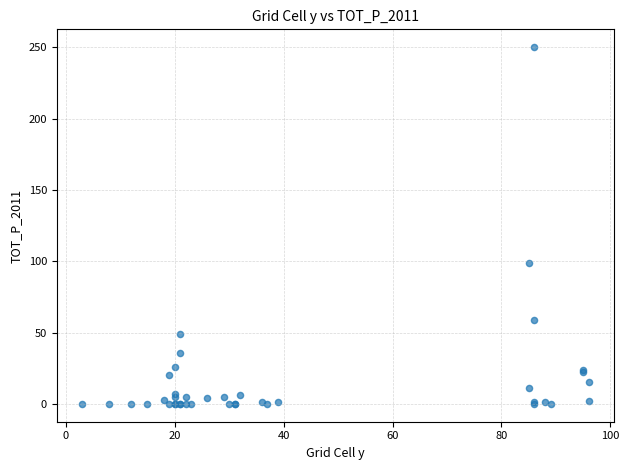

What Y value in the scatter plot is closest to 125?

99